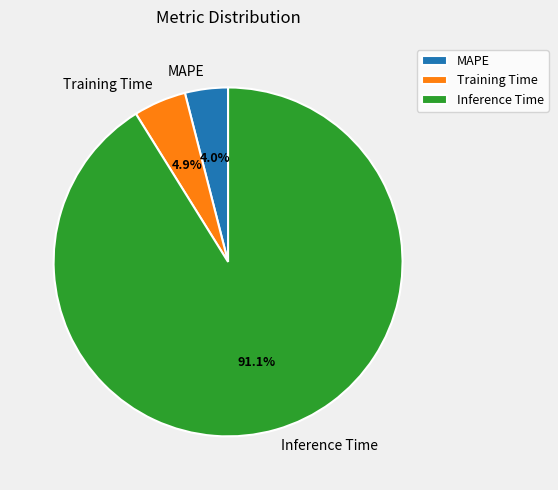

To the nearest percent, what portion does Training Time represent?

5%